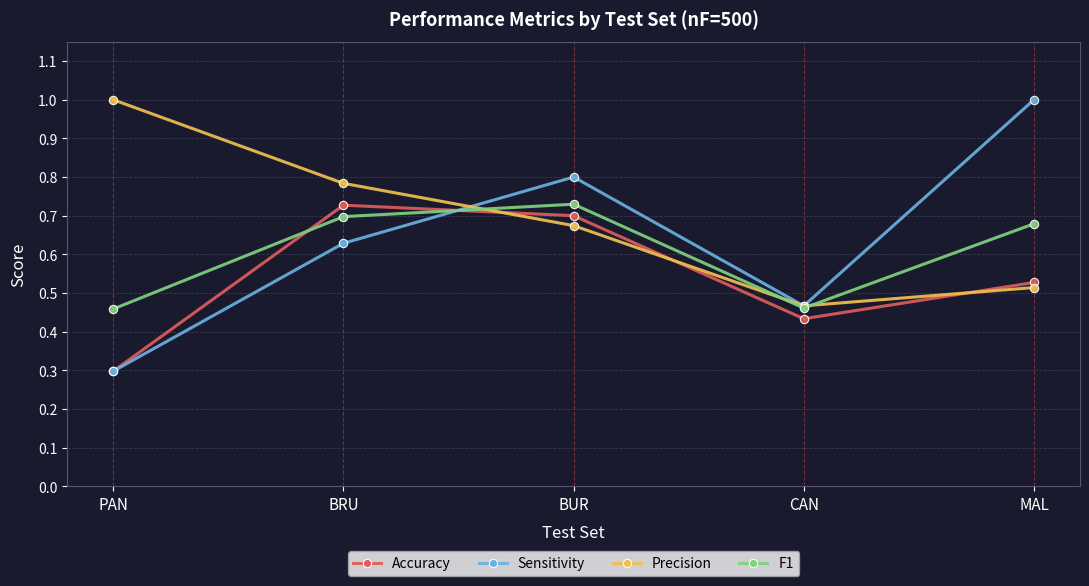

True or false: Precision and Accuracy intersect in this chart.

True